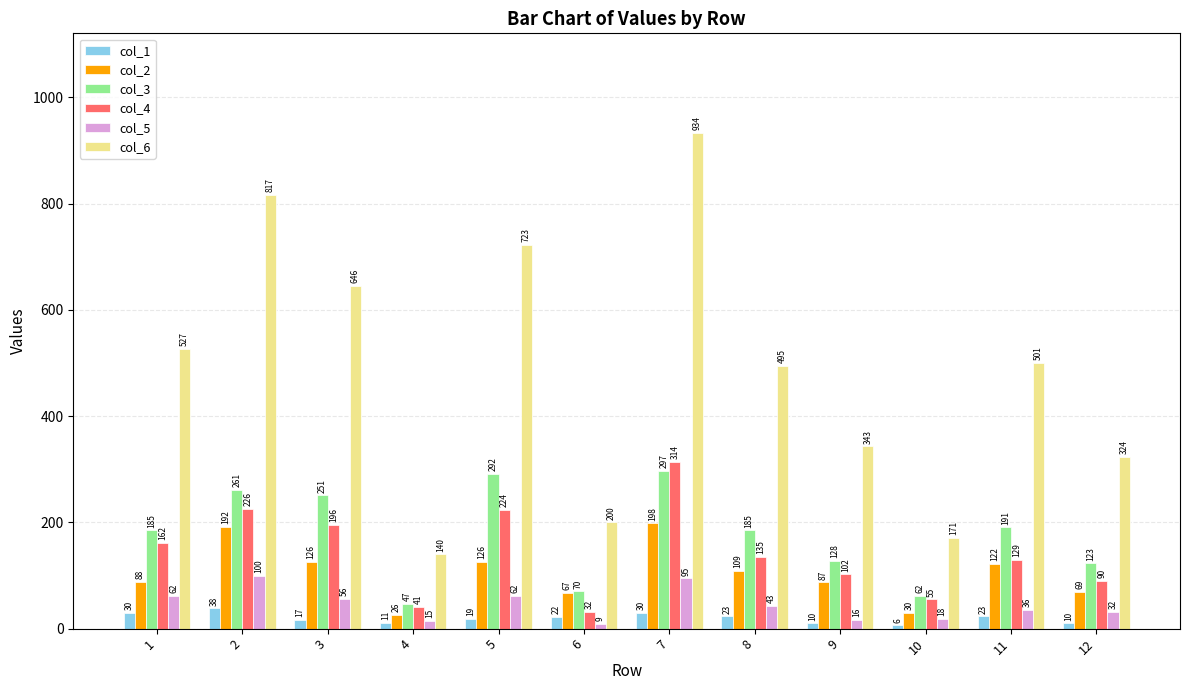

How many groups of bars are there?

12